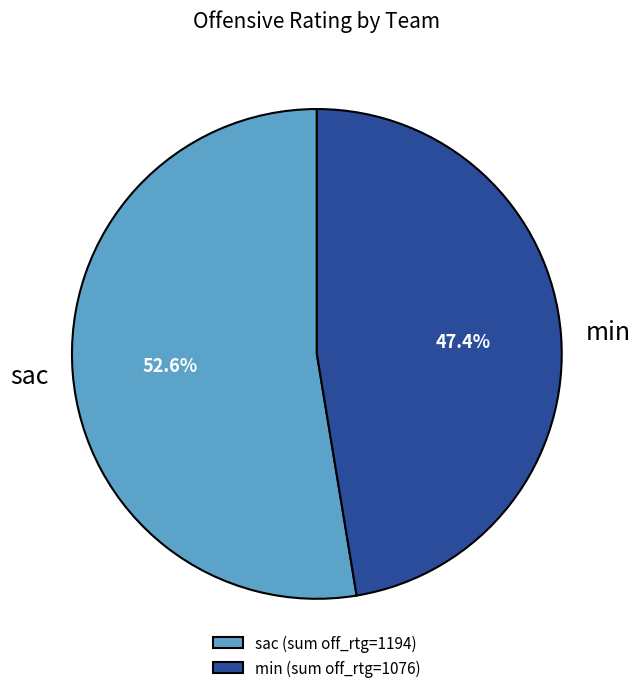

Is there a majority slice in this chart?

Yes